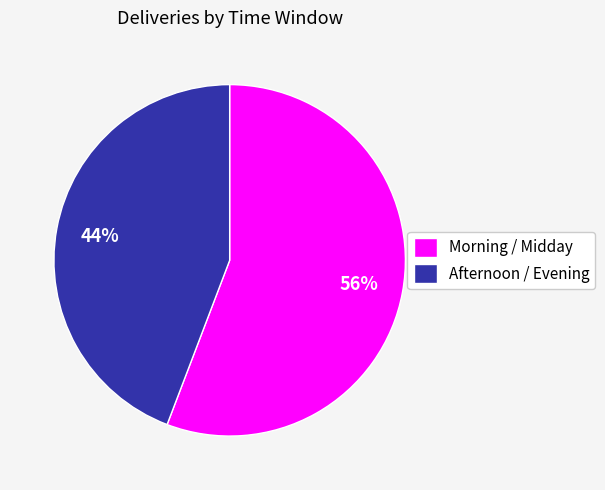

Is there a majority slice in this chart?

Yes